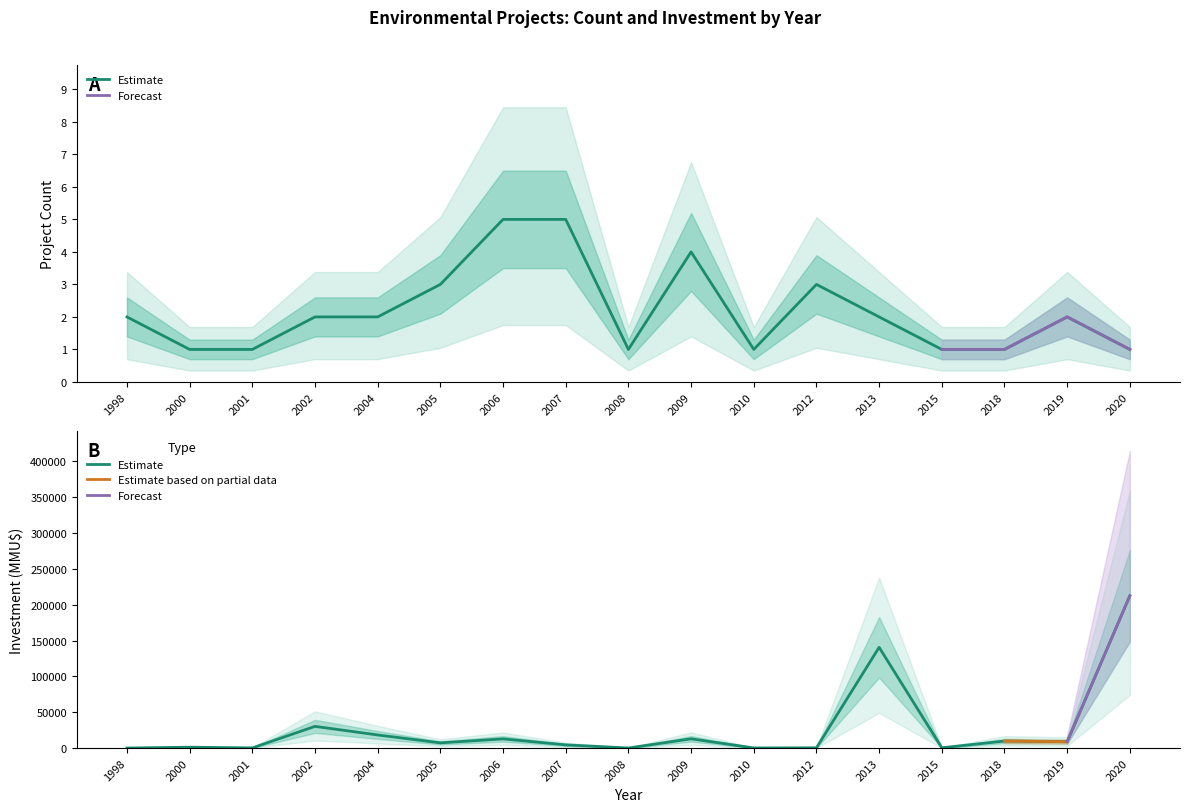

What is the sum of the Investment (MMU$) values at 2015 and 2019?

9500